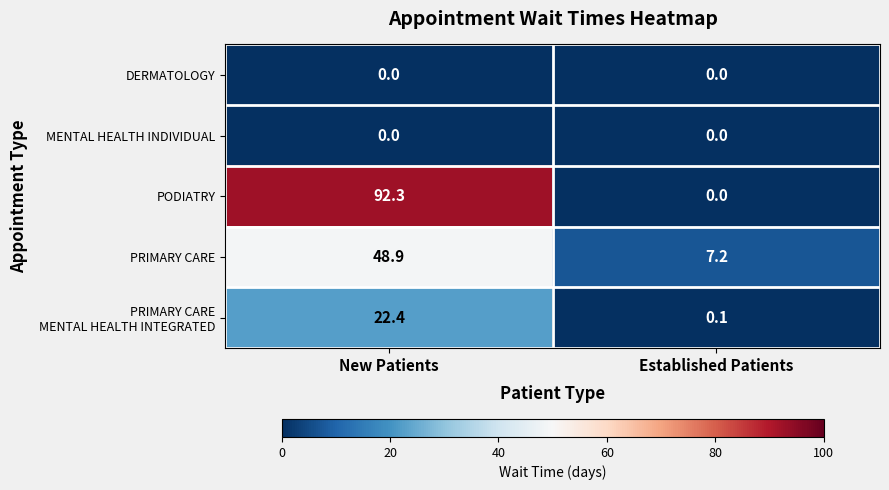

What is the difference between the PRIMARY CARE values at New Patients and Established Patients?

41.7